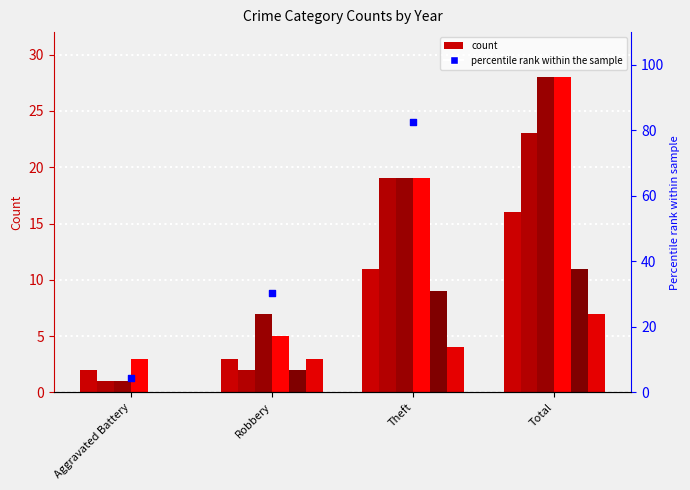

Between Robbery and Total, which is larger?

Total